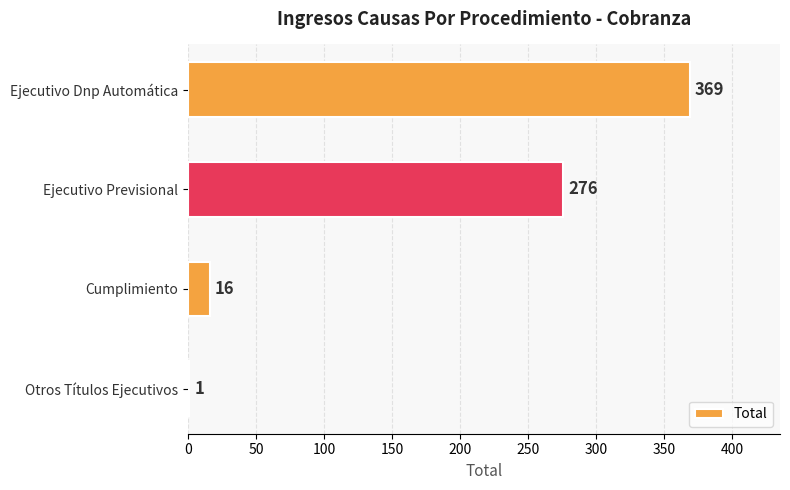

What is the change in value from Cumplimiento to Otros Títulos Ejecutivos?

-15